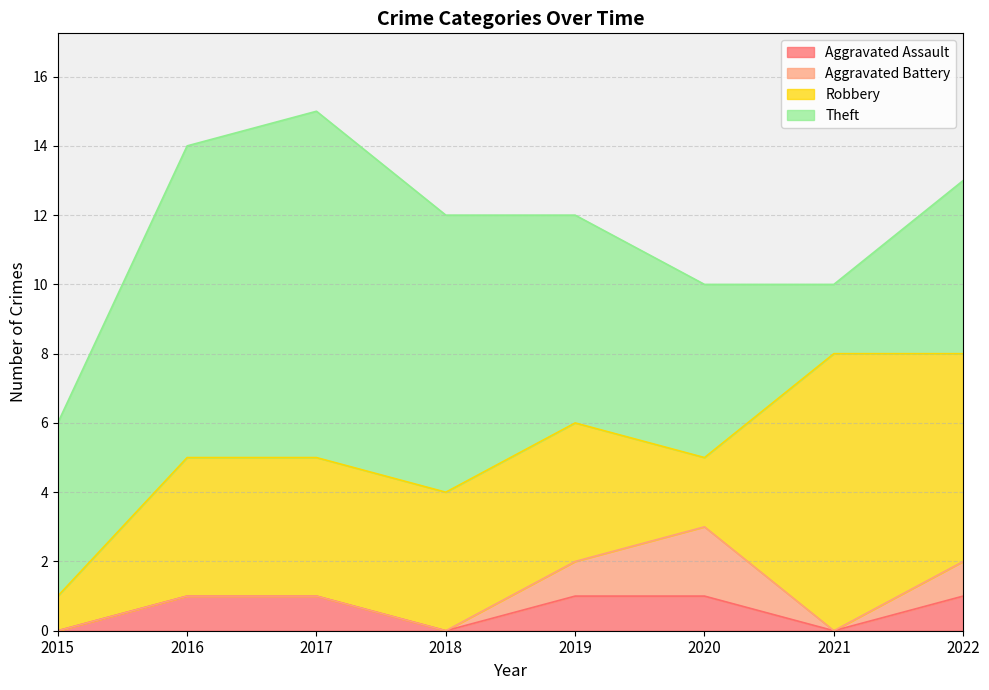

What is the sum of the Aggravated Assault values at 2019 and 2020?

2